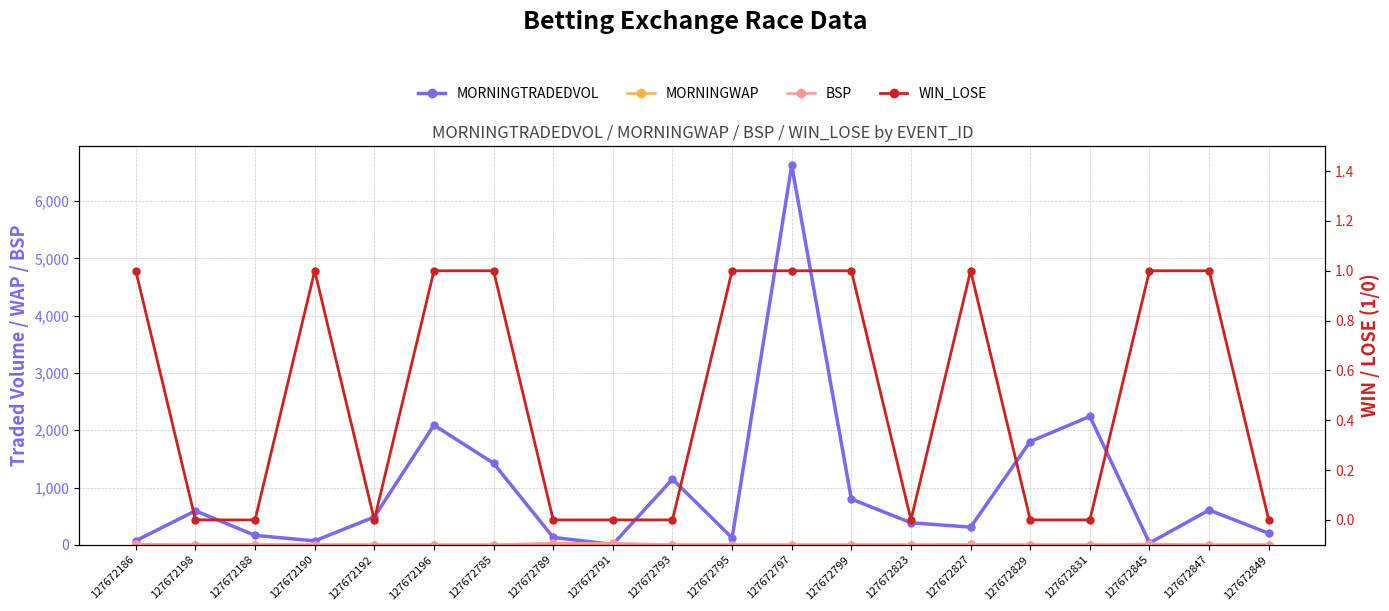

What is the label of the 17th point from the right?

127672190